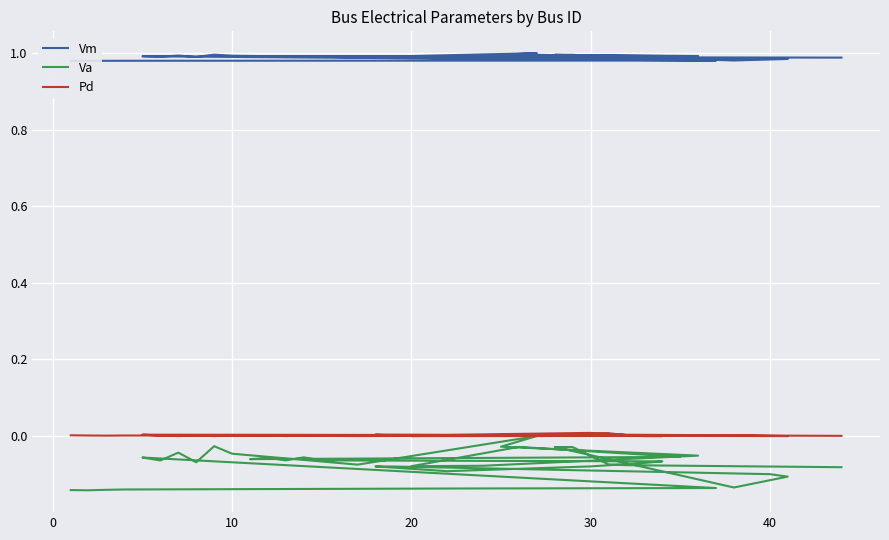

In Va, how many points are lower than both neighbors (excluding endpoints)?

10